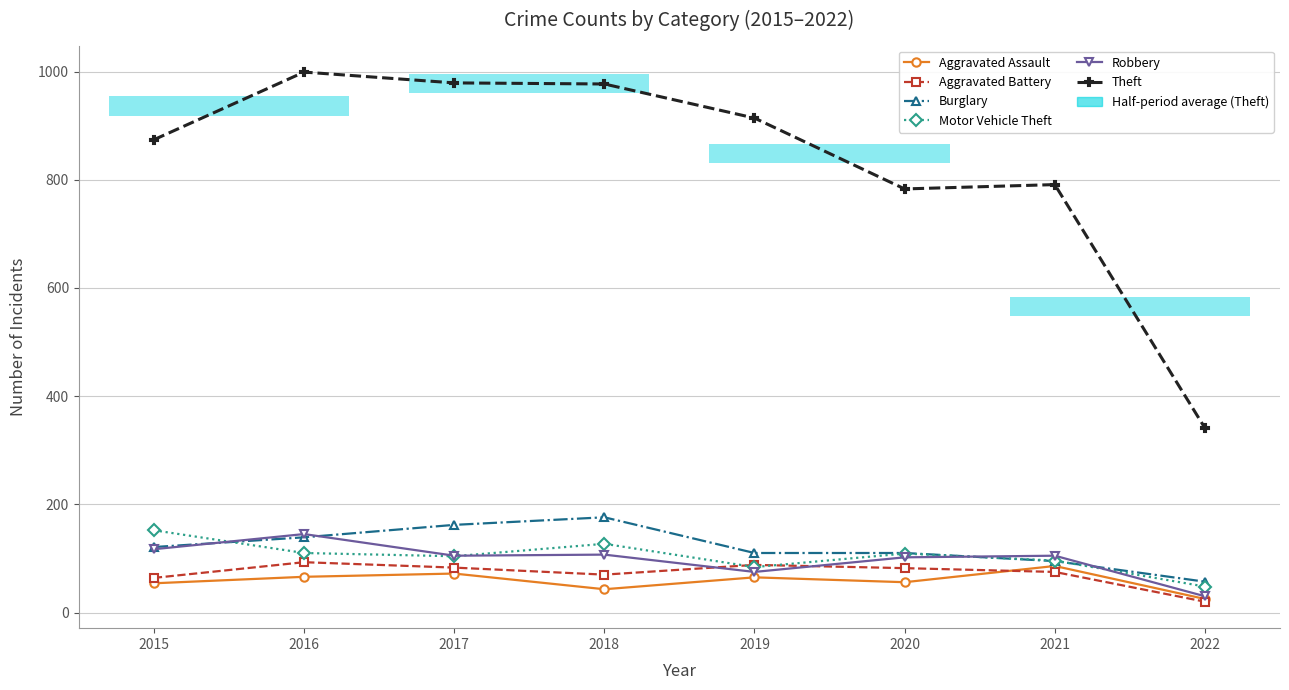

In Aggravated Assault, how many points are lower than both neighbors (excluding endpoints)?

2